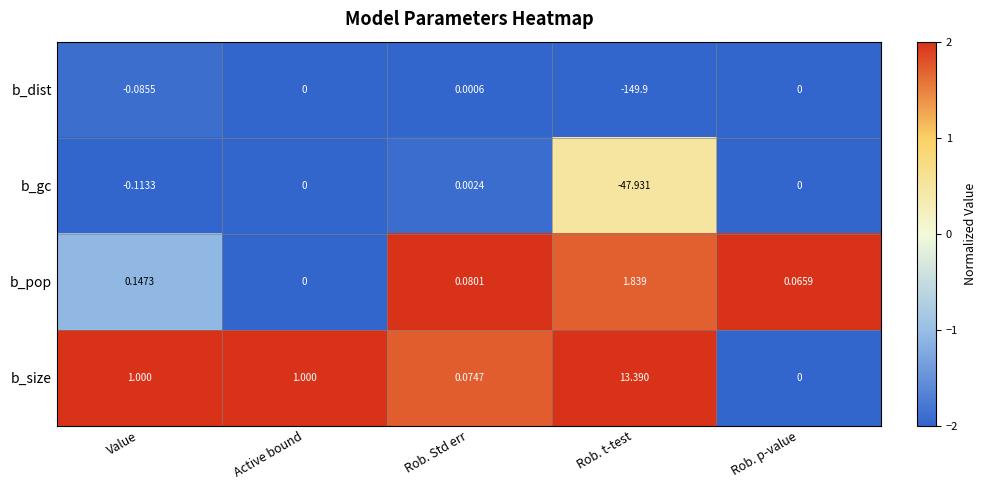

At Value, list the series in order from smallest to largest.

b_gc, b_dist, b_pop, b_size